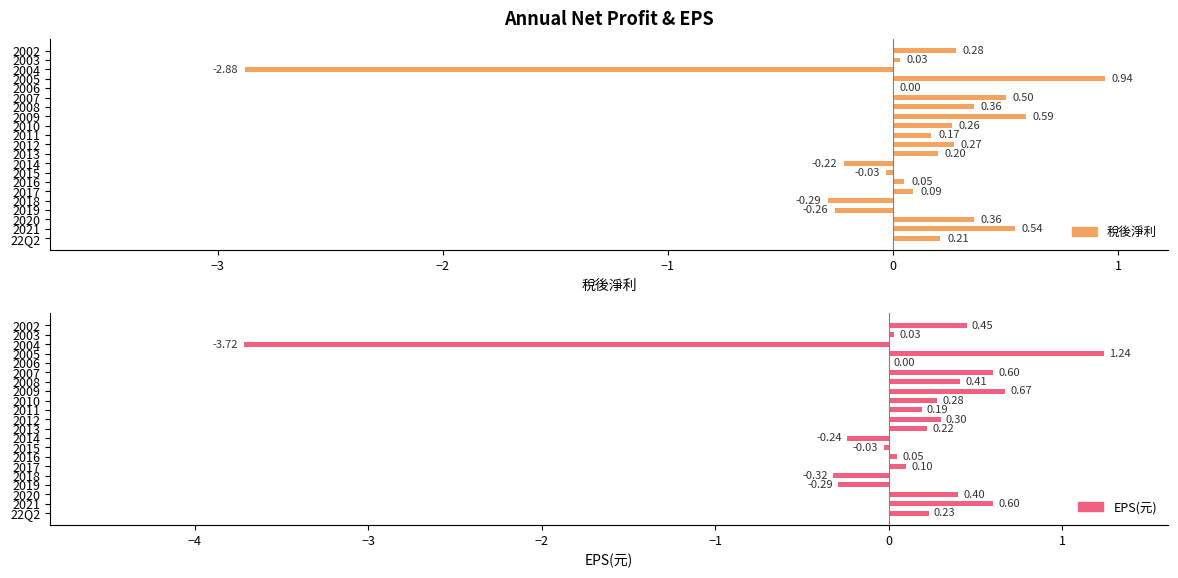

Between 2012 and 2015, which is larger?

2012